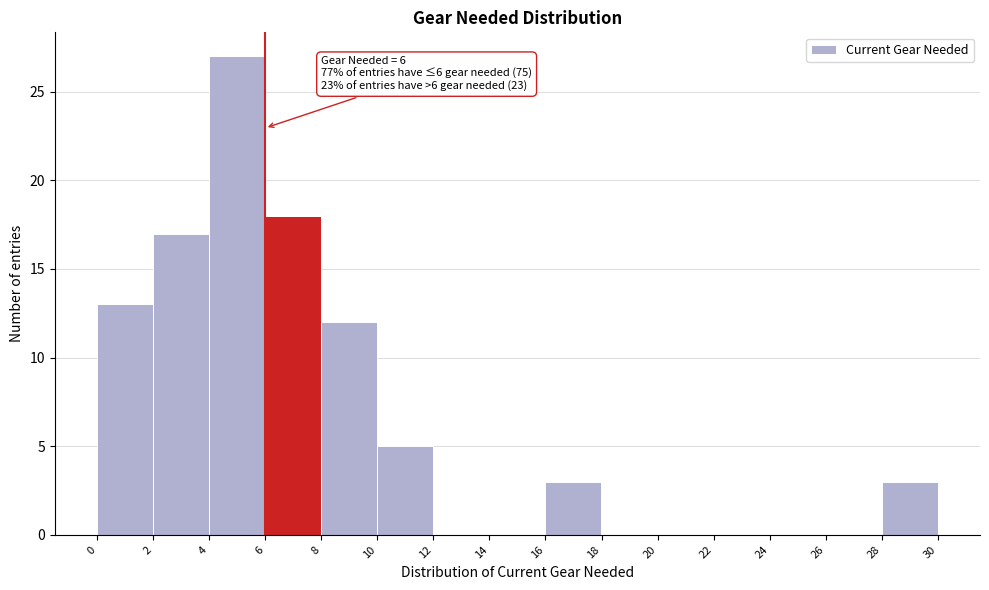

Which range on the x-axis has the tallest bar?

4 to 6